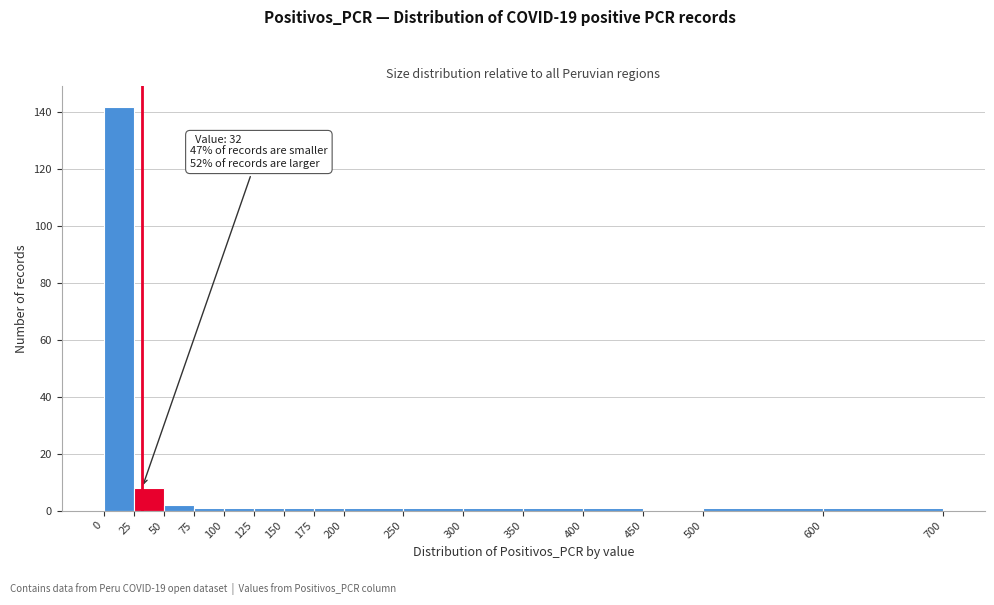

Which range on the x-axis has the tallest bar?

0 to 25